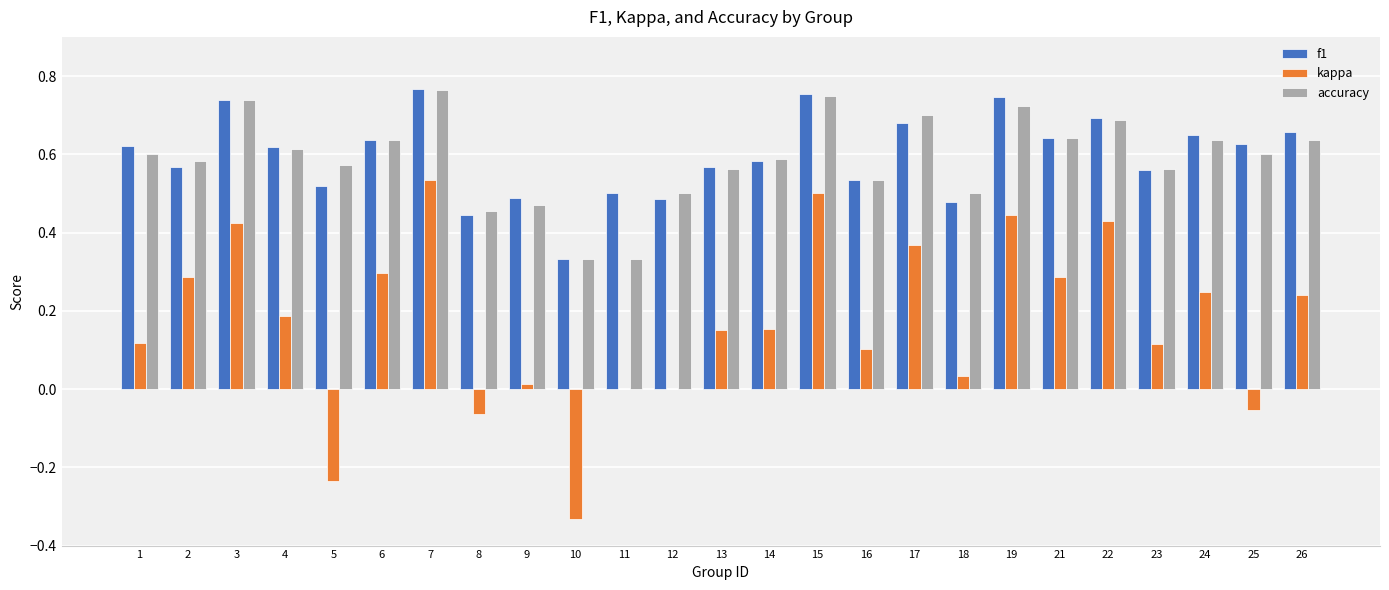

Are the bars horizontal?

No